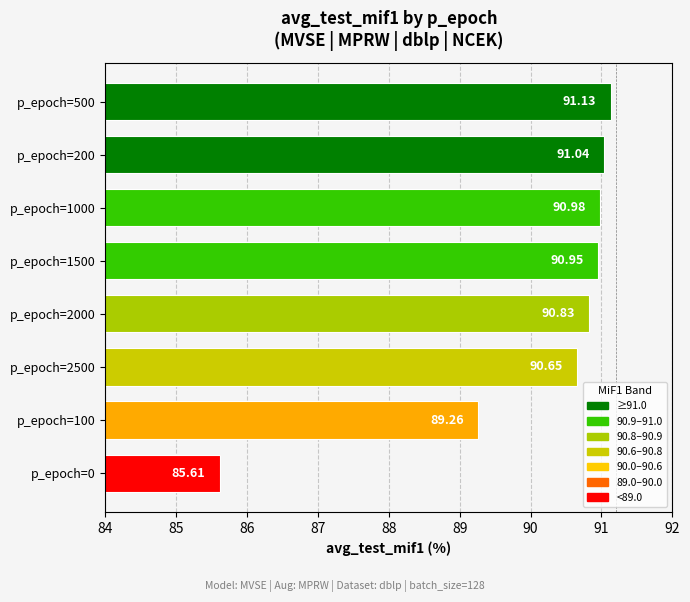

What is the difference between the maximum and minimum values?

5.5